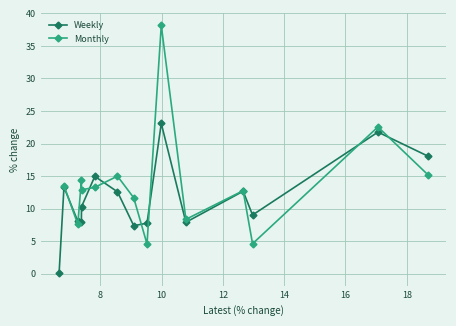

True or false: Monthly has more than 1 interior local peaks.

True